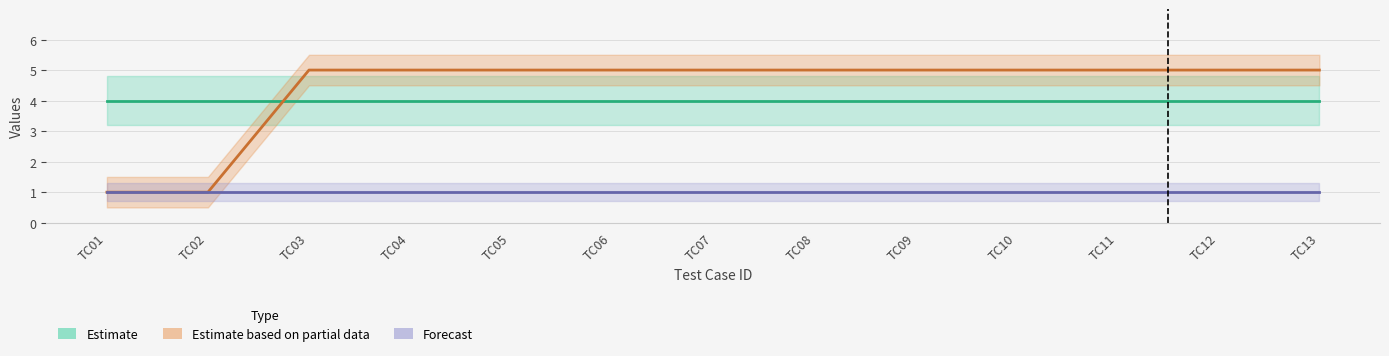

Which category has the highest value in the Type series?

TC01